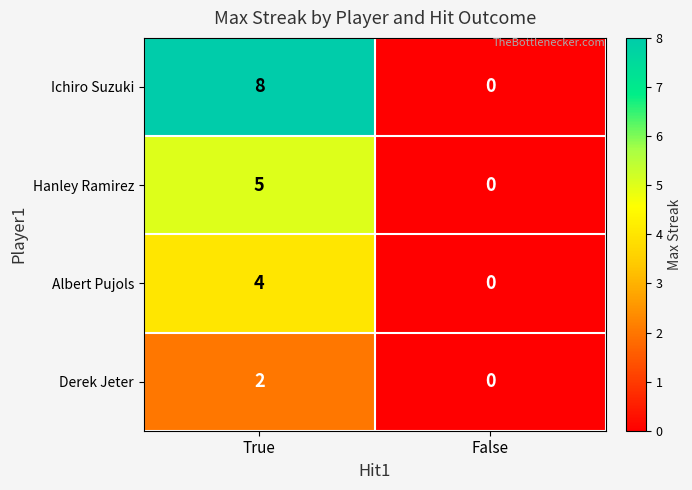

Reading left to right, what are all the values shown in this chart?

Ichiro Suzuki: True=8	False=0
Hanley Ramirez: True=5	False=0
Albert Pujols: True=4	False=0
Derek Jeter: True=2	False=0